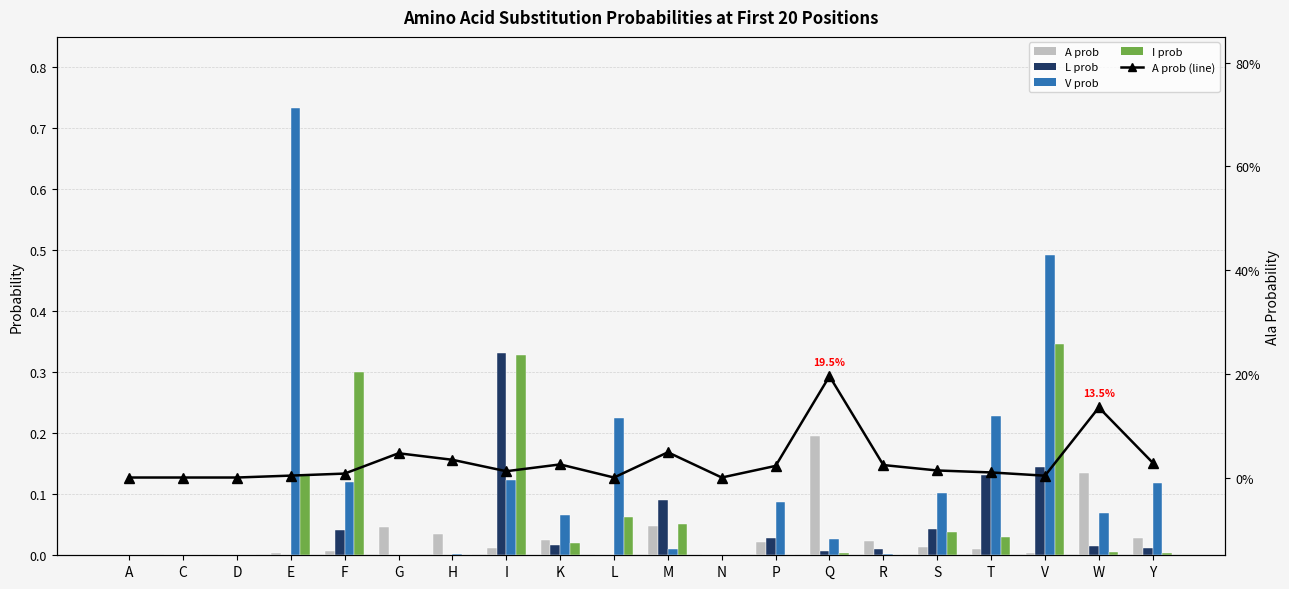

How many values in the I prob series exceed 0?

13